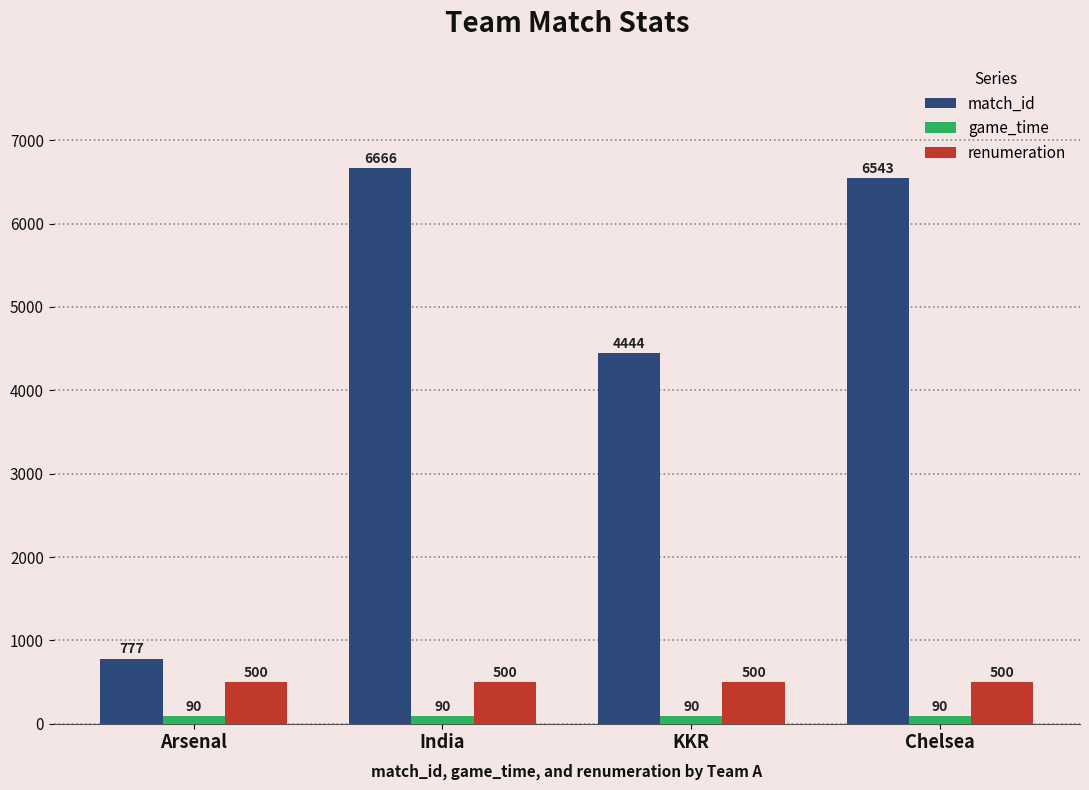

What is the maximum value shown in the chart?

6666